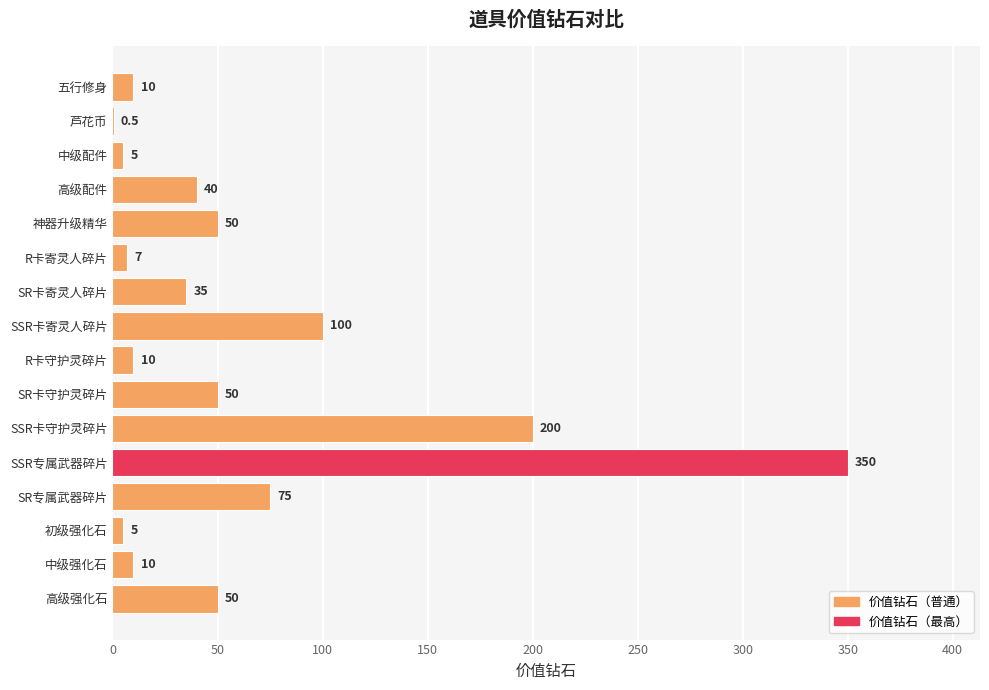

At which label is the value closest to 175?

SSR卡守护灵碎片